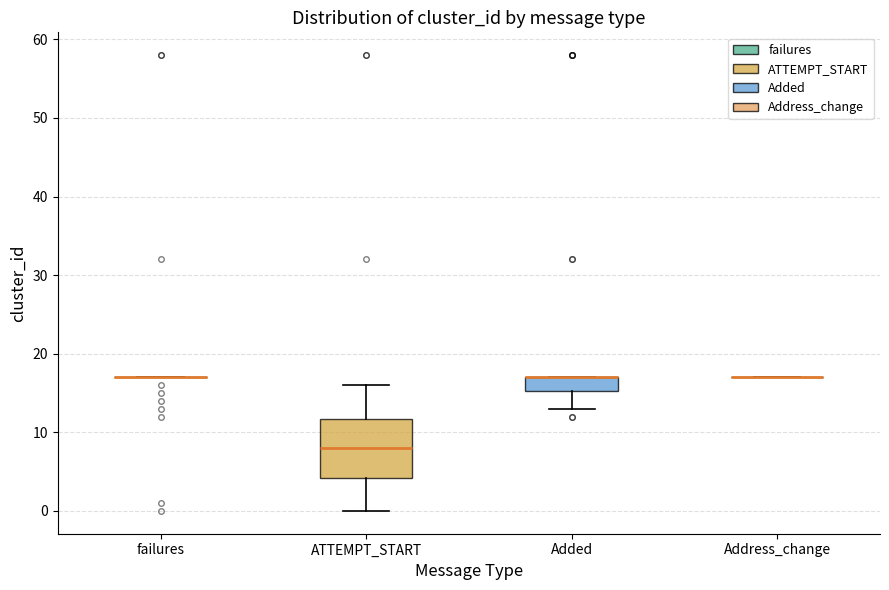

Reading left to right, transcribe this box plot: for each box, give where its median line is, the range the box spans, and where its two whiskers end, as read against the y-axis. The values are not printed on the chart, so give them approximately, as read against the axis.

failures: box collapsed to a line at 17, whiskers 17 to 17
ATTEMPT_START: median 8, box 4 to 12, whiskers 0 to 16
Added: median 17 (drawn on the box's upper edge), box 15 to 17, whiskers 13 to 17
Address_change: box collapsed to a line at 17, whiskers 17 to 17